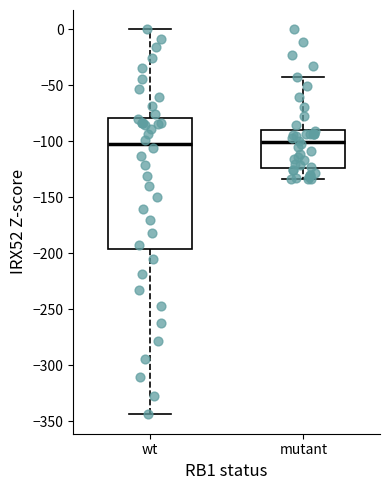

Reading left to right, transcribe this box plot: for each box, give where its median line is, the range the box spans, and where its two whiskers end, as read against the y-axis. The values are not printed on the chart, so give them approximately, as read against the axis.

wt: median -100, box -195 to -80, whiskers -345 to 0
mutant: median -100, box -125 to -90, whiskers -135 to -40